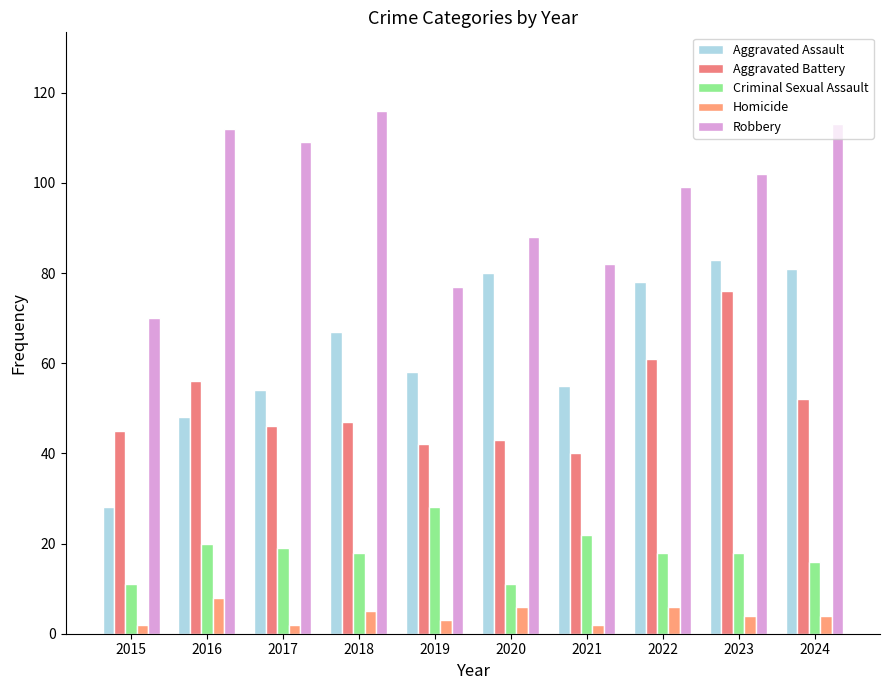

Which series changed the most between 2016 and 2021?

Robbery